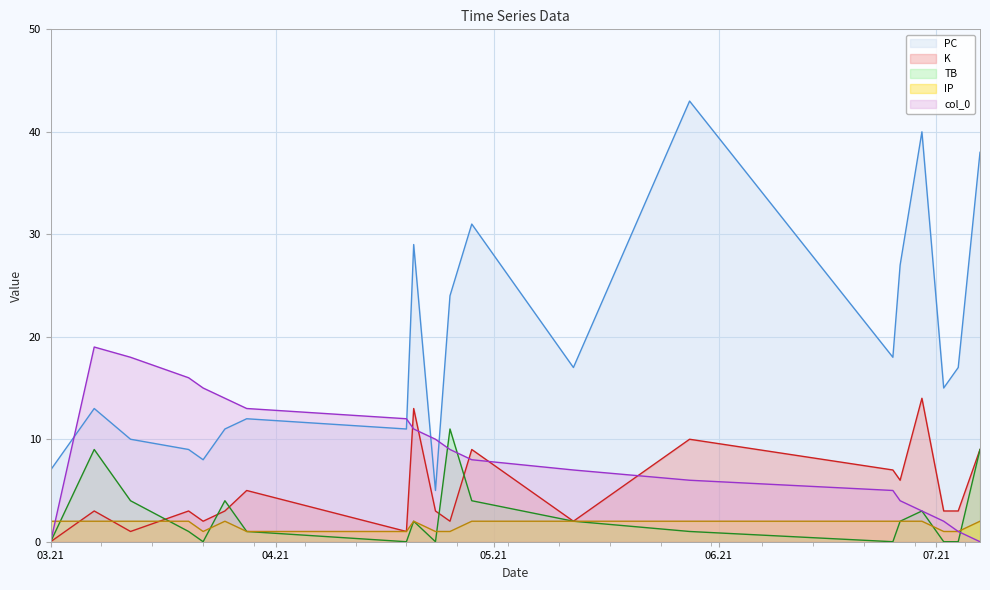

True or false: K has a value of 13 at 2021-04-20.

True